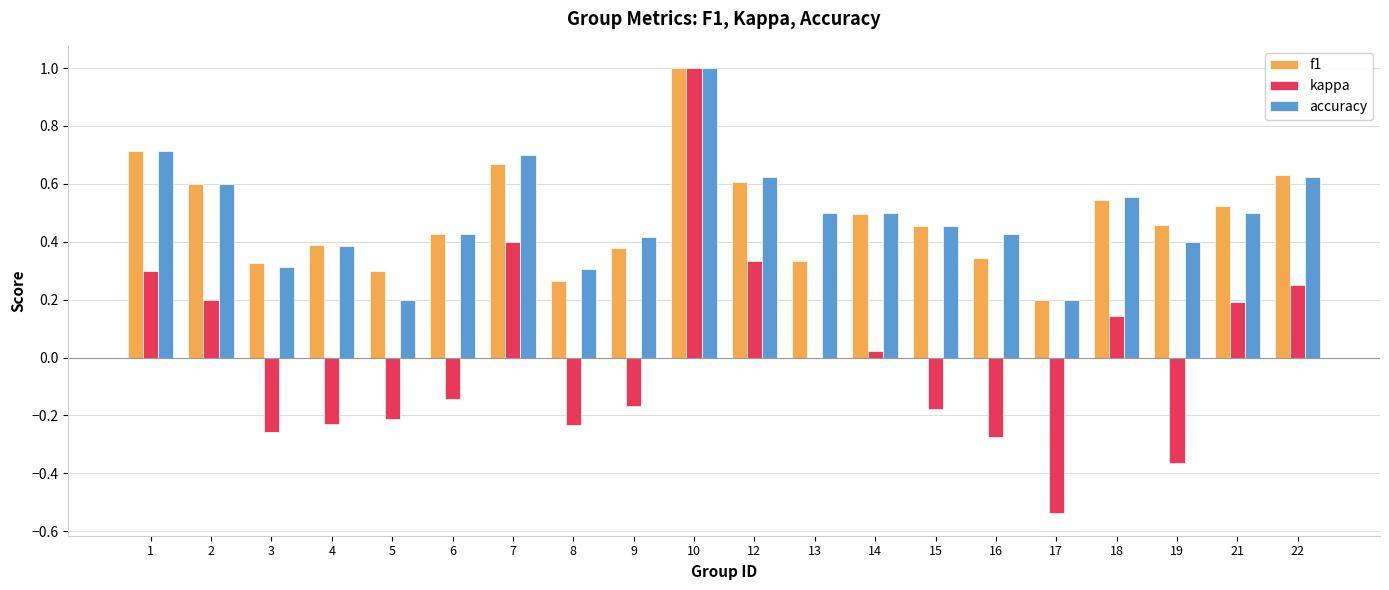

What is the sum of all accuracy values?

9.9